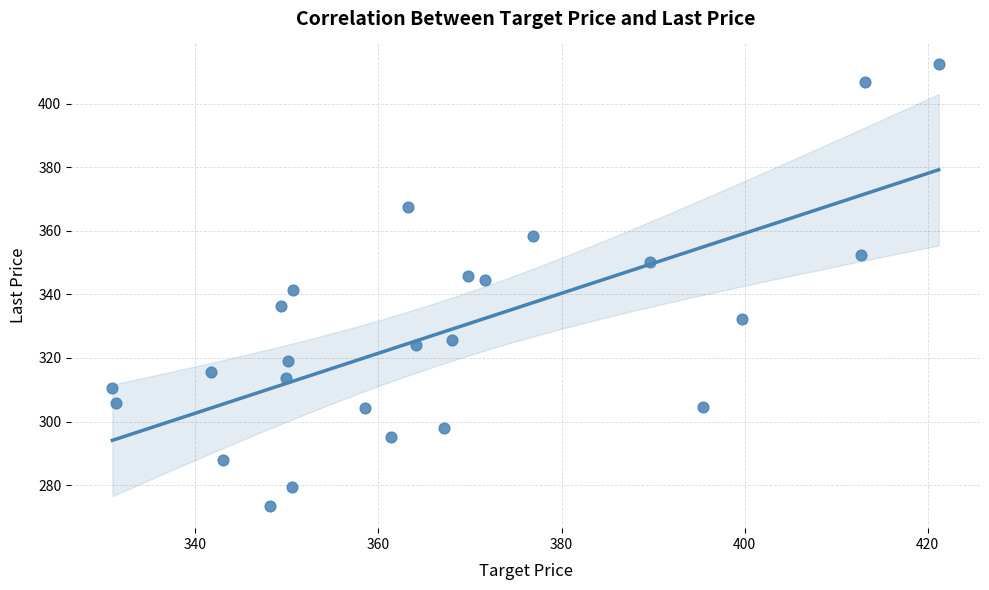

What is the range of Y values (max minus min)?

139.1